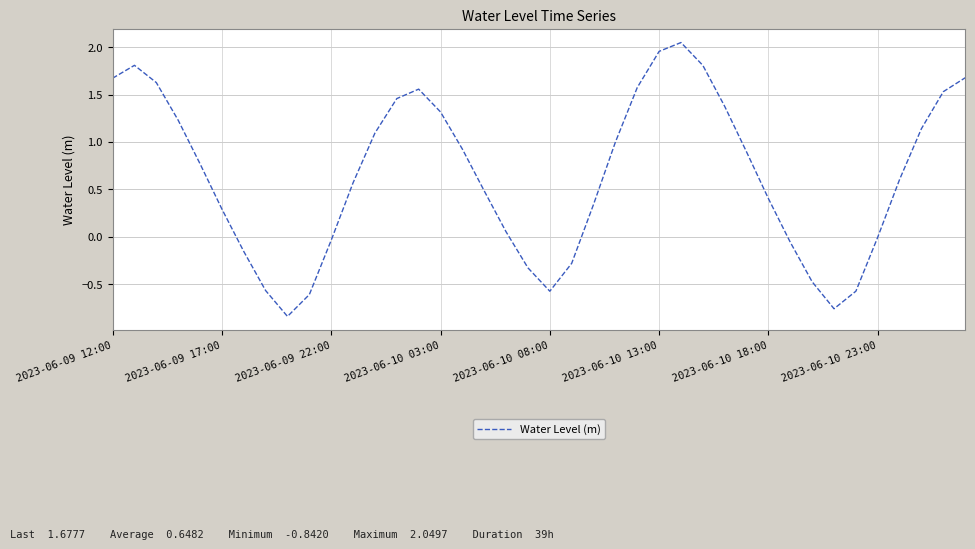

What is the difference between the maximum and minimum values?

2.9